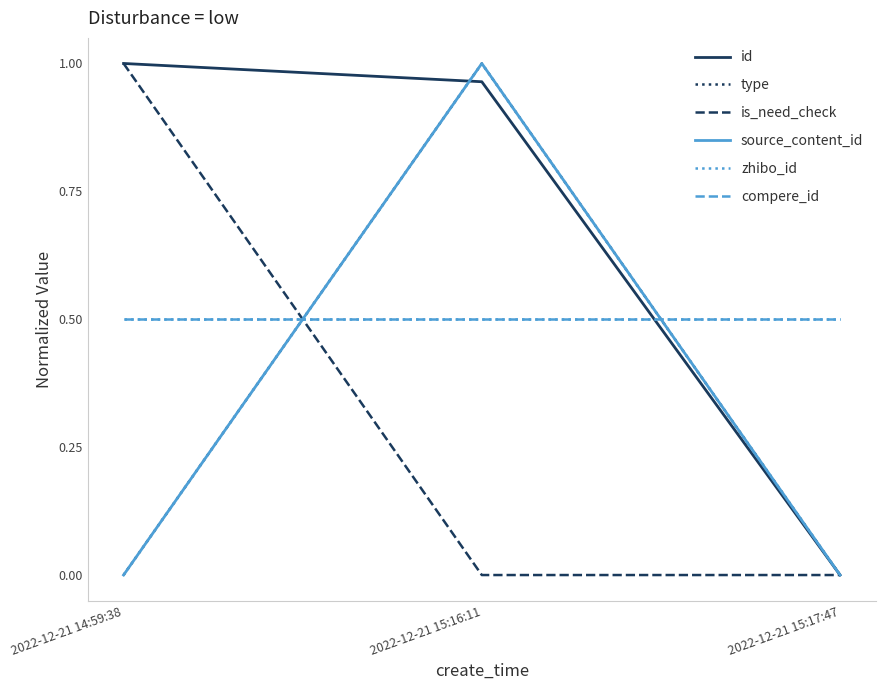

How many categories are shown in the chart?

3